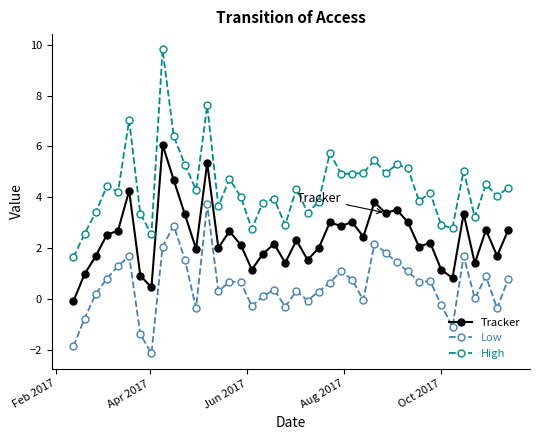

True or false: Tracker has more than 0 points higher than both neighbors.

True